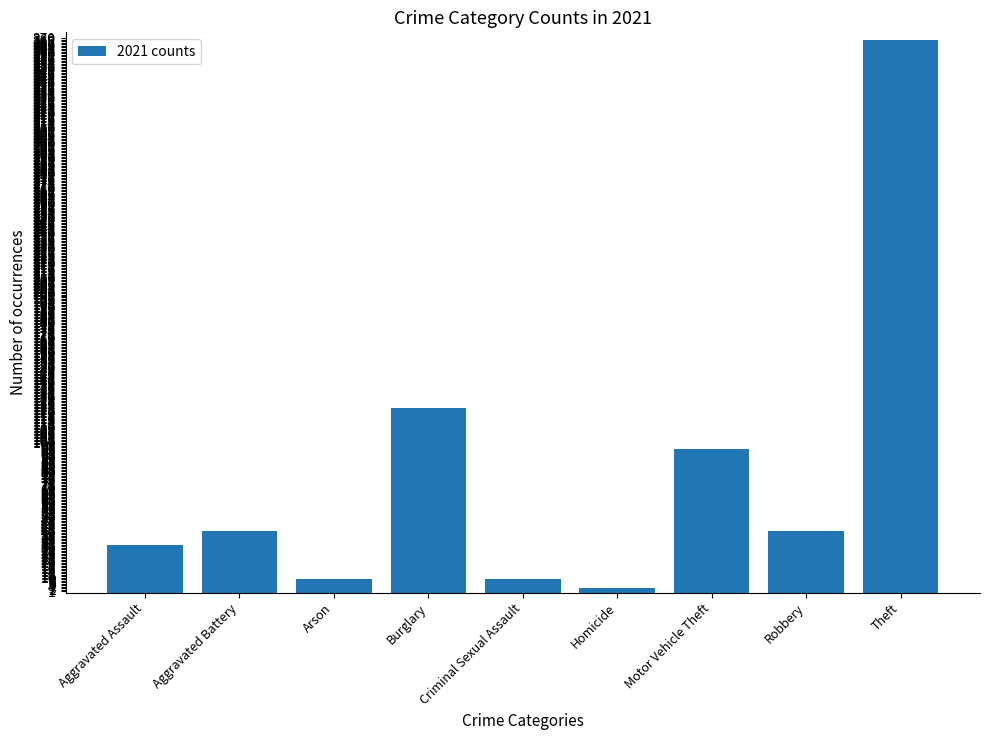

What is the maximum value shown in the chart?

369